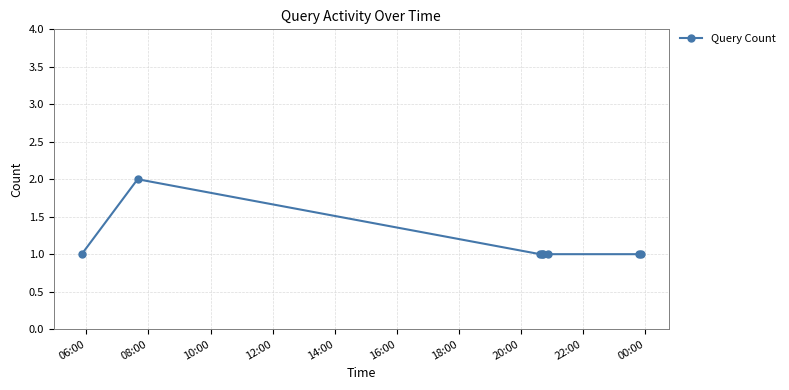

What is the sum of all values?

9